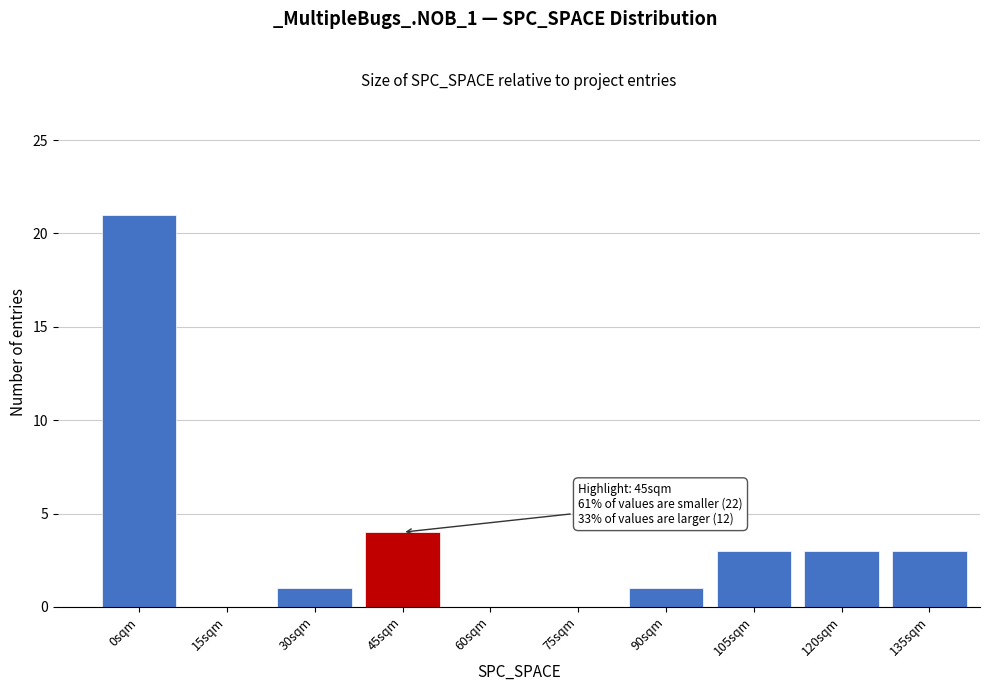

Reading left to right, extract all data points from this chart.

0sqm=21	15sqm=0	30sqm=1	45sqm=4	60sqm=0	75sqm=0	90sqm=1	105sqm=3	120sqm=3	135sqm=3